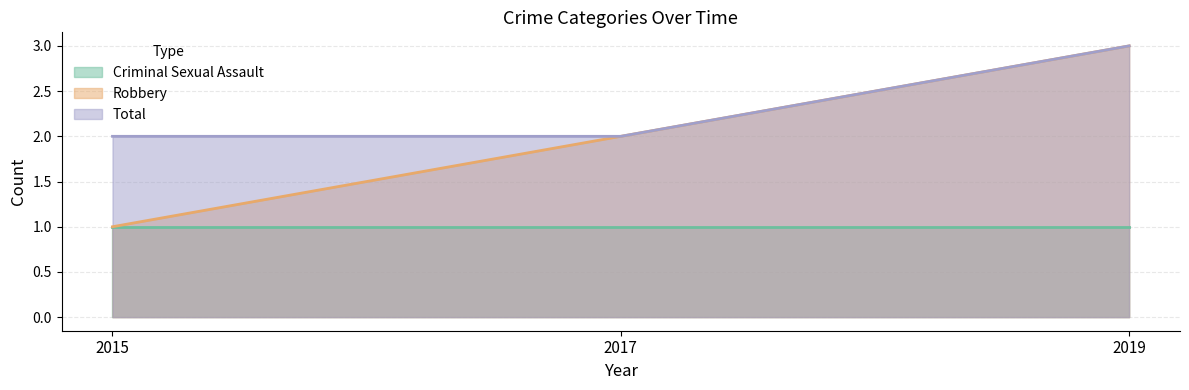

Is it true that Robbery equals 1 at 2017?

False